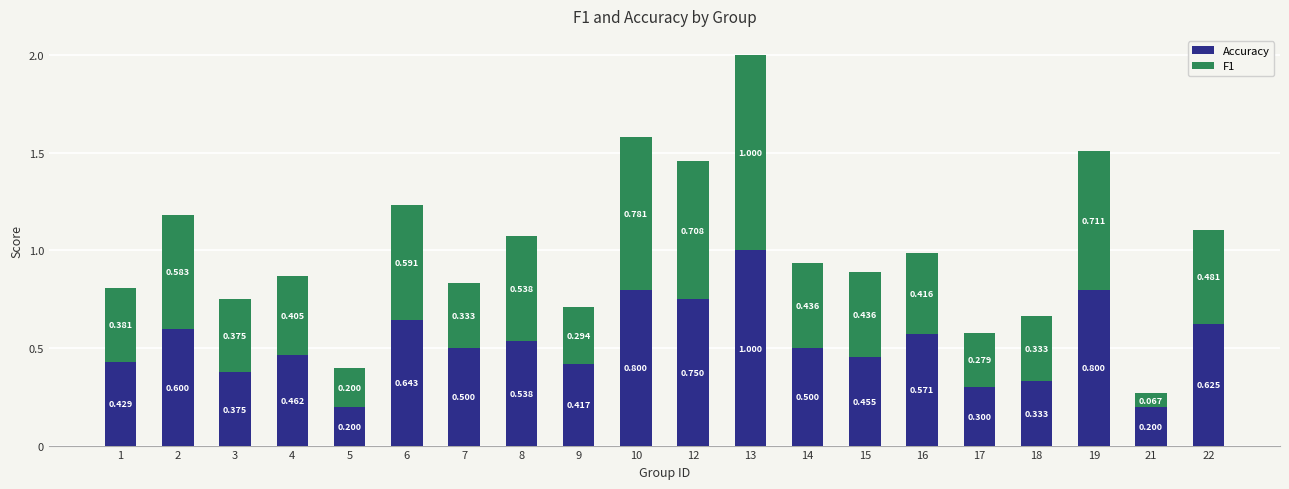

Does the chart contain any negative values?

No